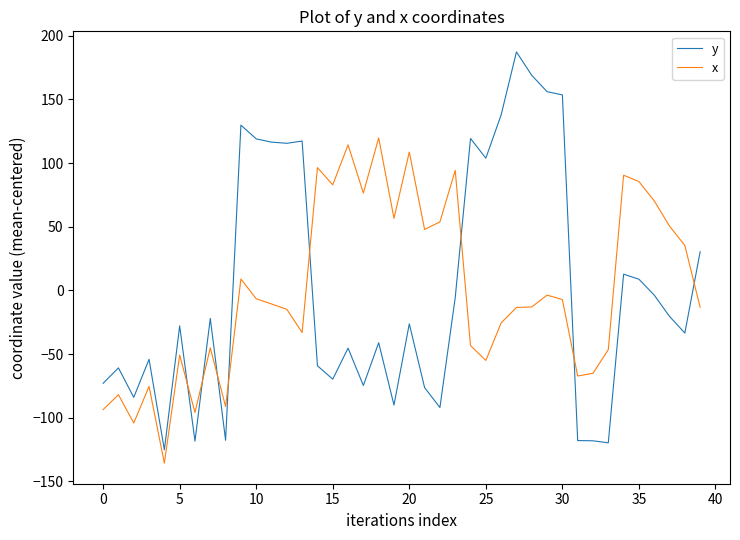

List the series in order of their peak value, lowest first.

x, y